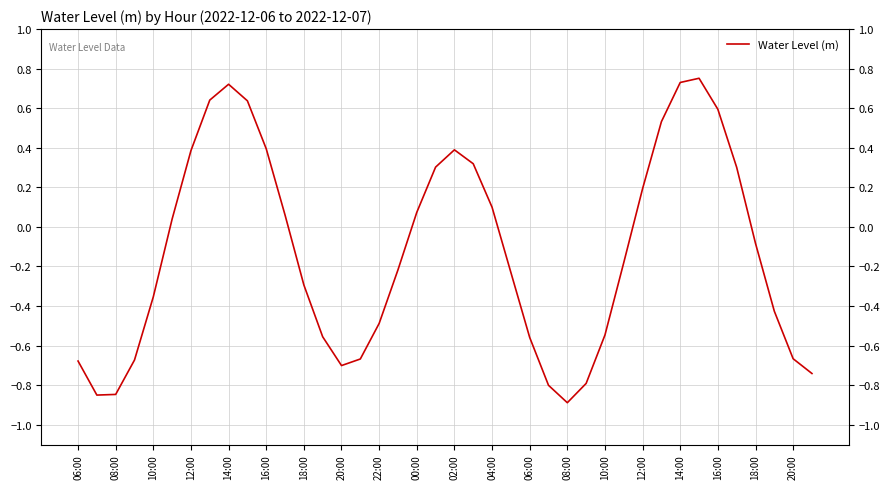

Reading left to right, list all the values displayed in this chart.

-0.7	-0.9	-0.8	-0.7	-0.4	0.0	0.4	0.6	0.7	0.6	0.4	0.1	-0.3	-0.6	-0.7	-0.7	-0.5	-0.2	0.1	0.3	0.4	0.3	0.1	-0.2	-0.6	-0.8	-0.9	-0.8	-0.5	-0.2	0.2	0.5	0.7	0.8	0.6	0.3	-0.1	-0.4	-0.7	-0.7